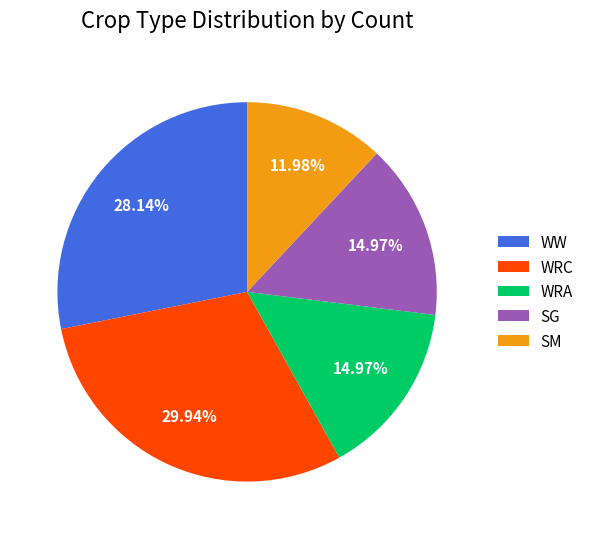

Which slice is the largest?

WRC